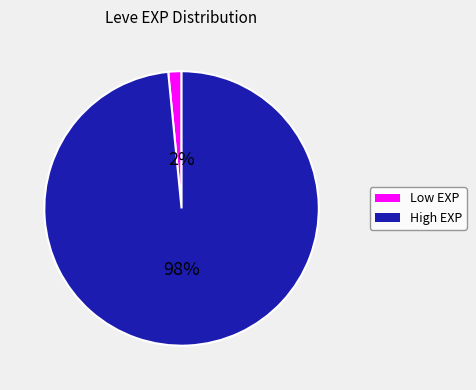

Count the number of slices in the pie.

2